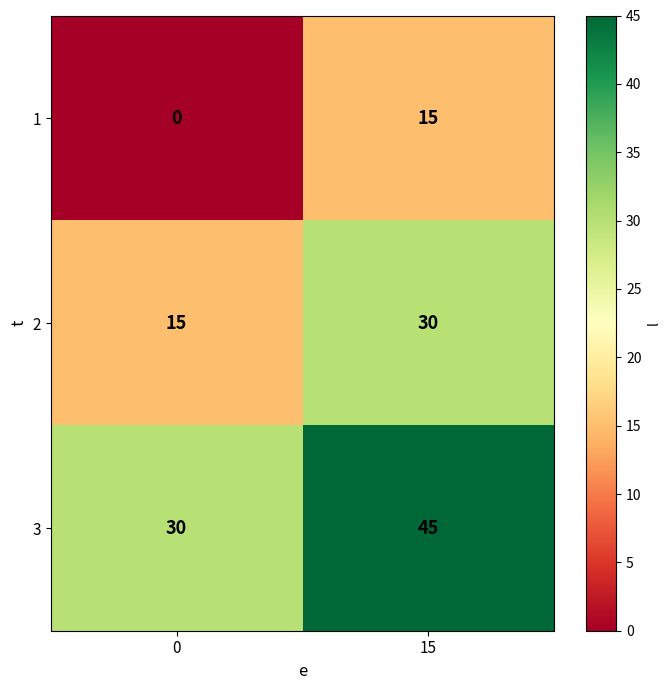

What is the spread (max minus min) of values at 0?

30